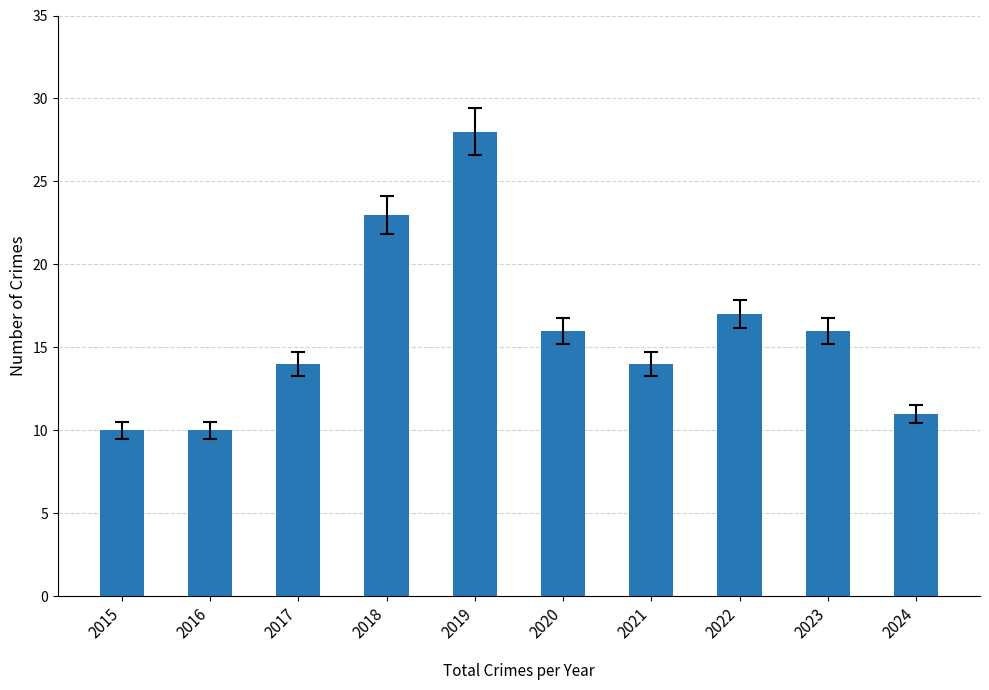

What is the ratio of the value at 2018 to the value at 2016?

2.3